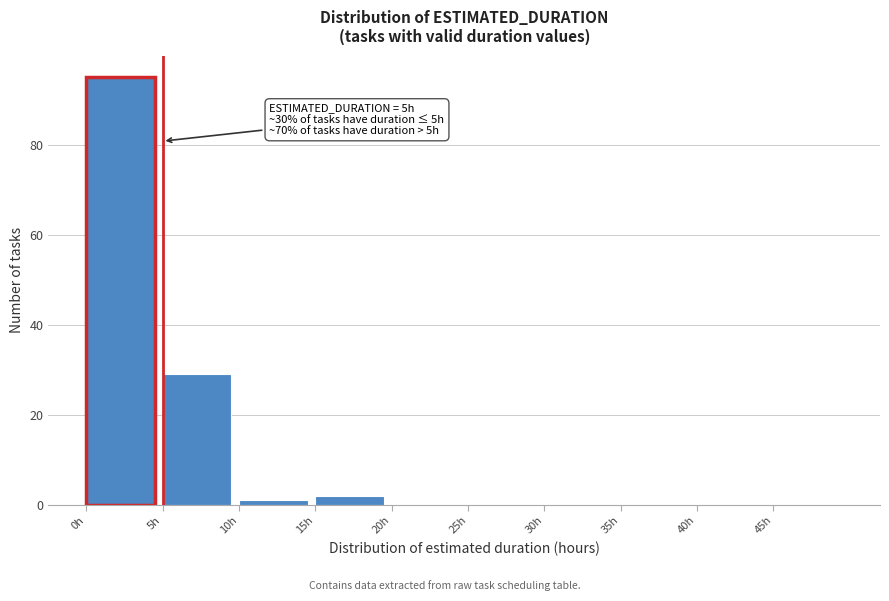

Over which range of the x-axis is the bar tallest?

0 to 5